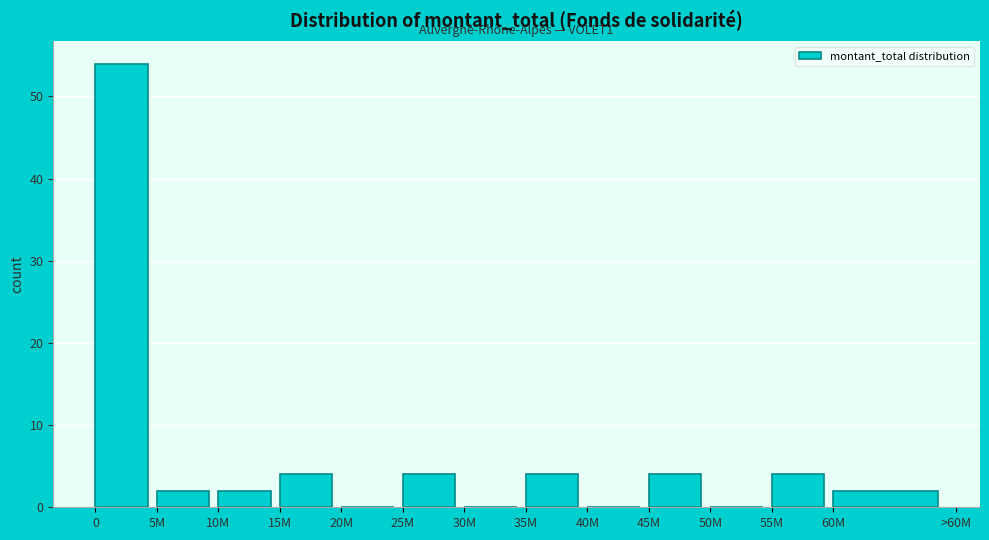

Reading left to right, list all the values displayed in this chart.

0=54	5M=2	10M=2	15M=4	20M=0	25M=4	30M=0	35M=4	40M=0	45M=4	50M=0	55M=4	60M=2